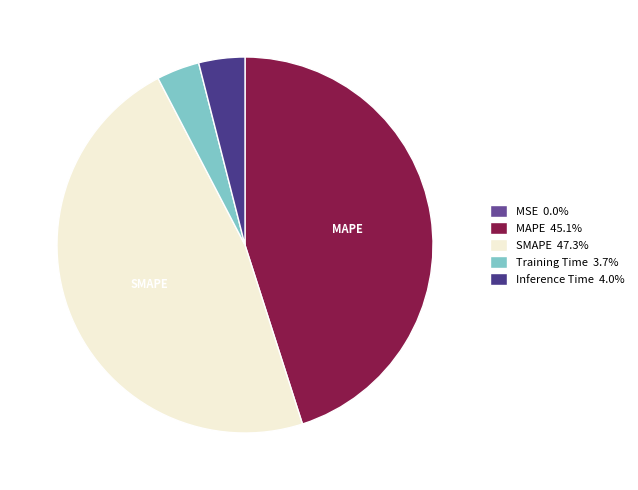

To the nearest percent, what is the difference between the largest and smallest slice percentages?

47%